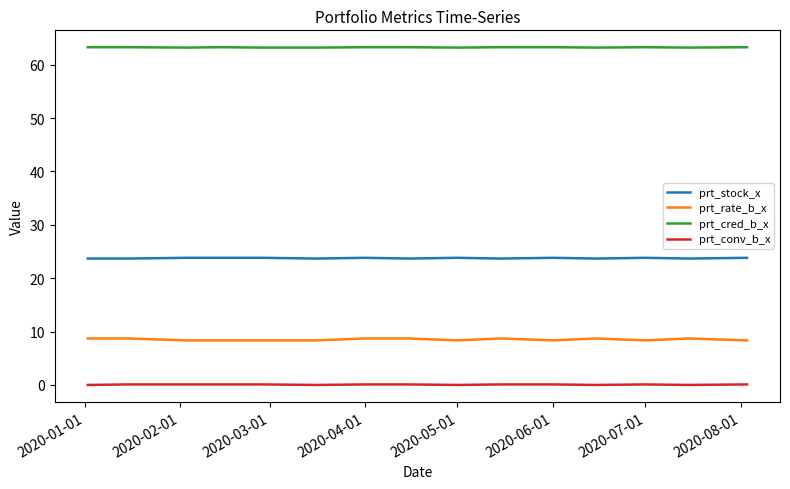

True or false: prt_conv_b_x and prt_stock_x cross at least once.

False